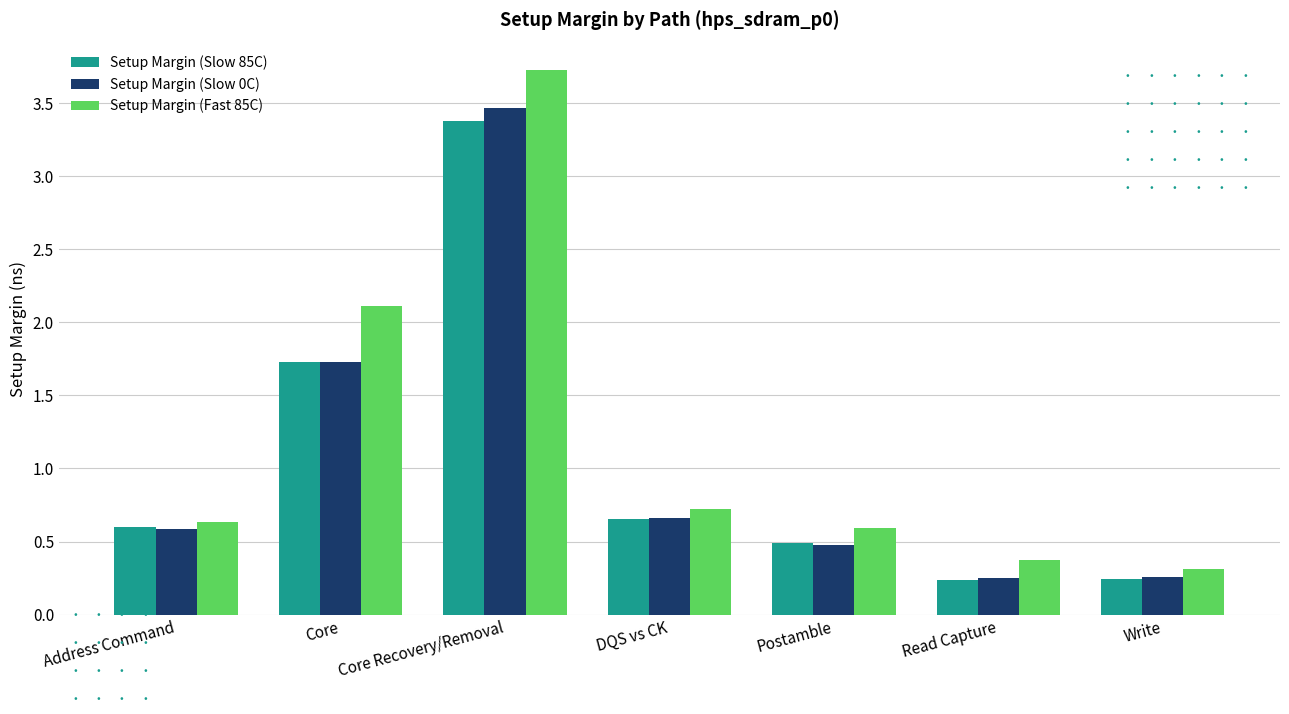

Which series has the largest range (max minus min)?

Setup Margin (Fast 85C)